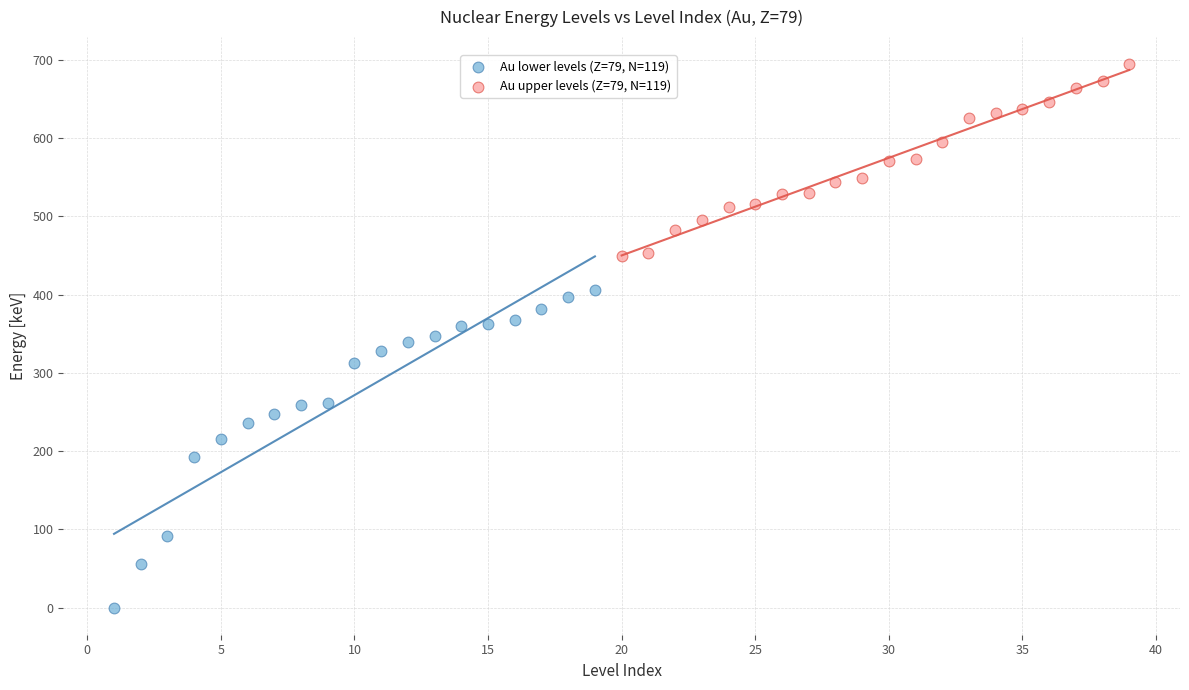

Which series has the largest Y range (max minus min)?

Au lower levels (Z=79, N=119)